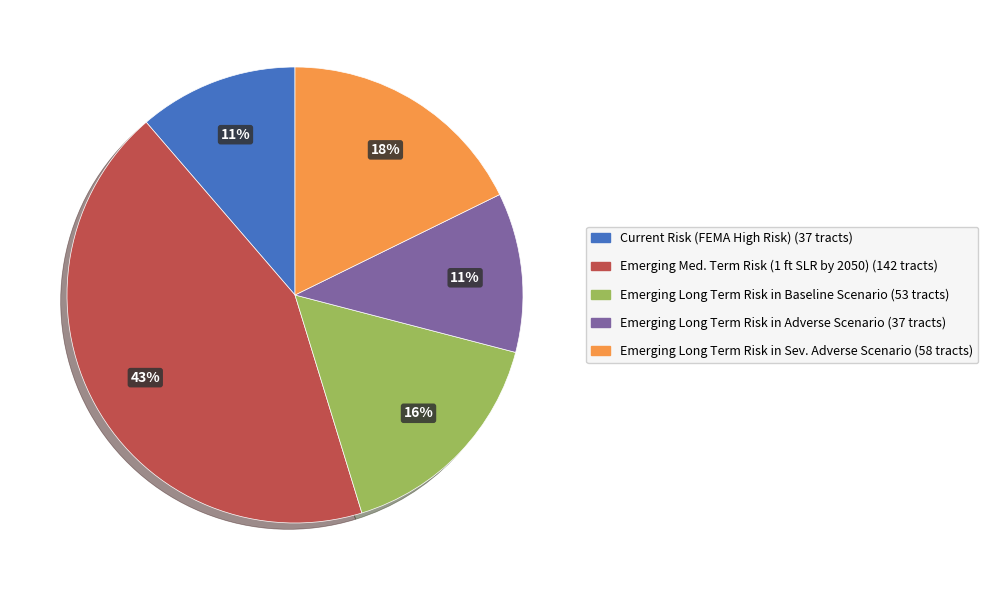

To the nearest percent, what is the difference between the largest and smallest slice percentages?

32%